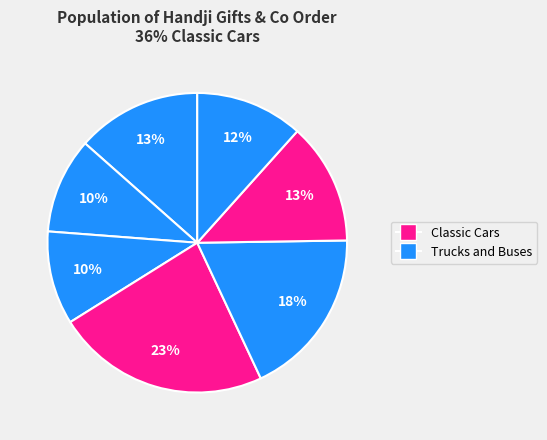

Is there any slice that represents more than half of the pie?

No